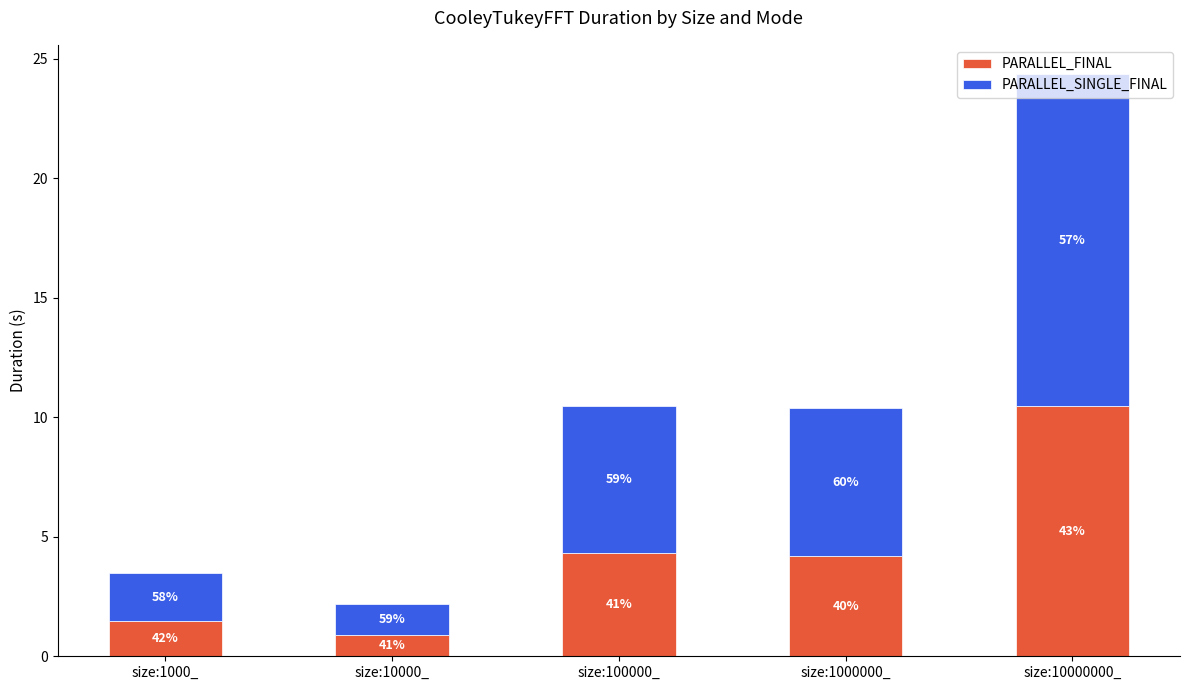

What is the average value of the PARALLEL_FINAL series?

4.3